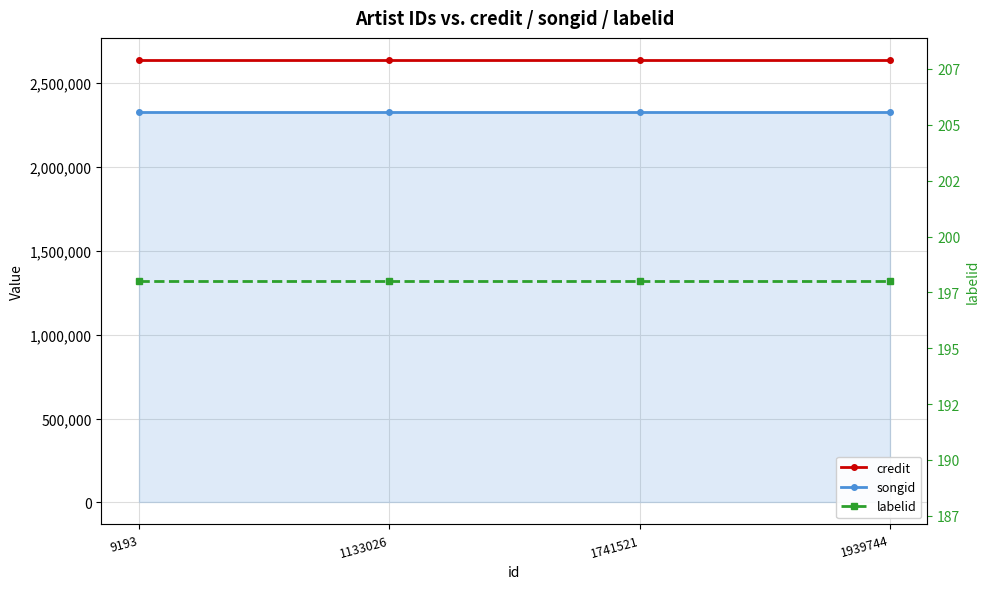

What are all the series names shown in the legend?

credit, songid, labelid